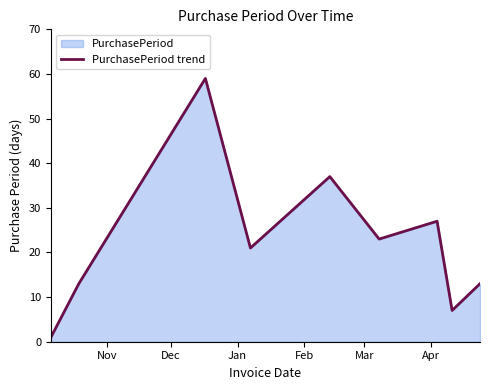

How many lines are shown in the chart?

1